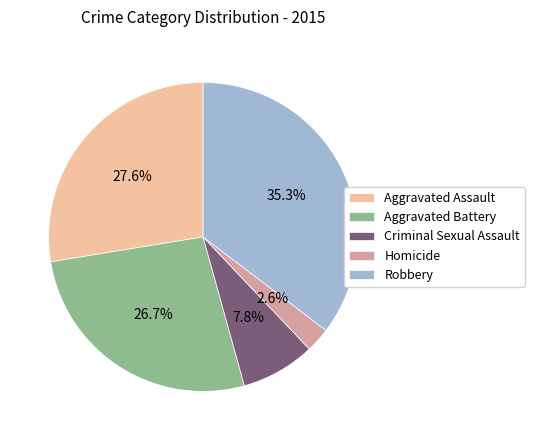

What is the ratio of the value at Homicide to the value at Criminal Sexual Assault?

0.3